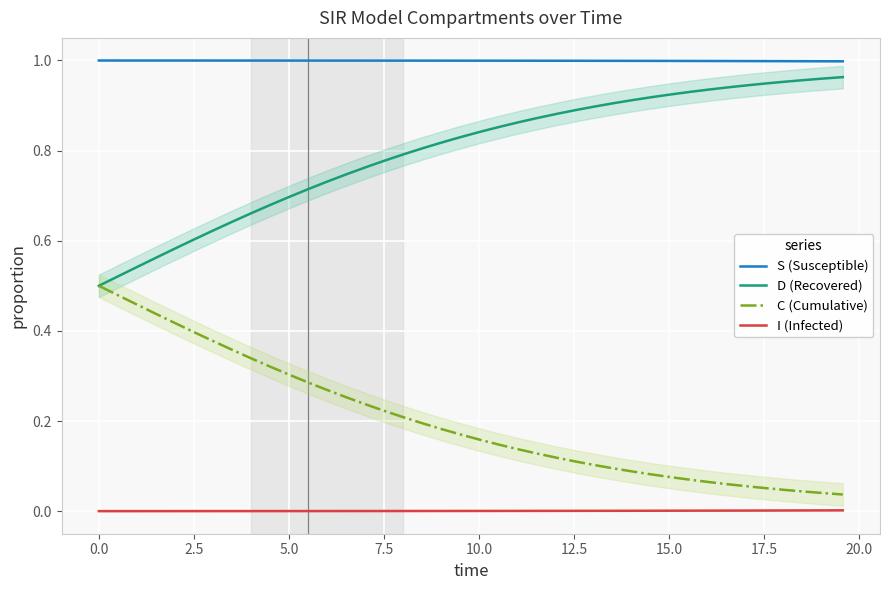

True or false: S (Susceptible) and I (Infected) cross at least once.

False